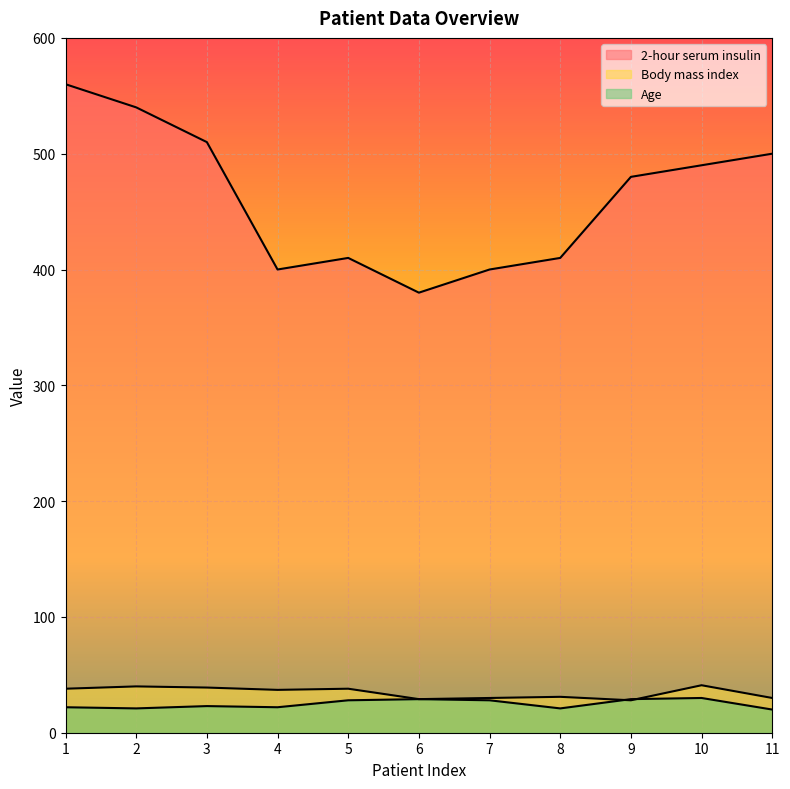

At which category does Age reach its first local valley?

2